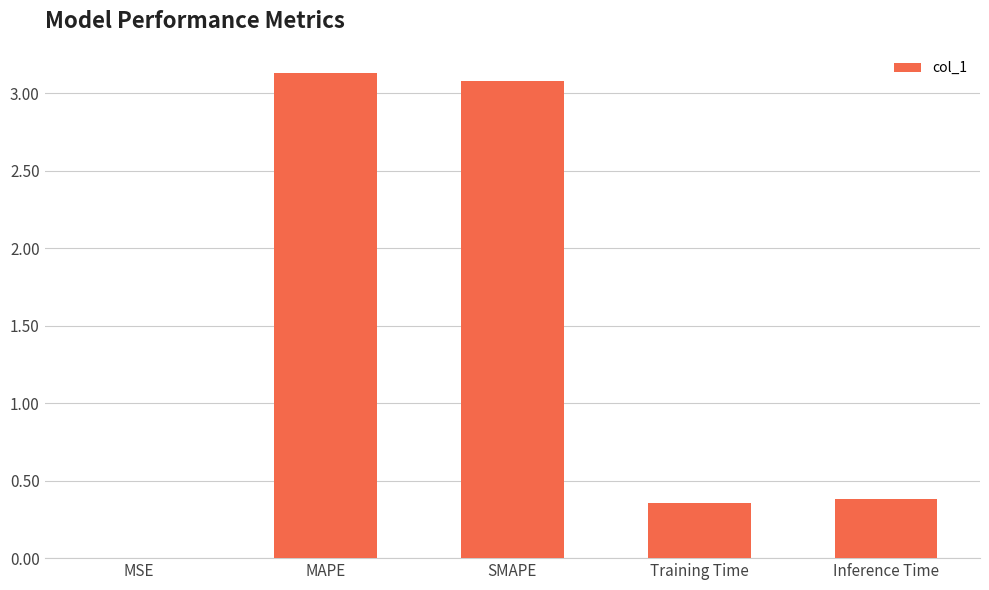

What is the greatest value displayed?

3.1